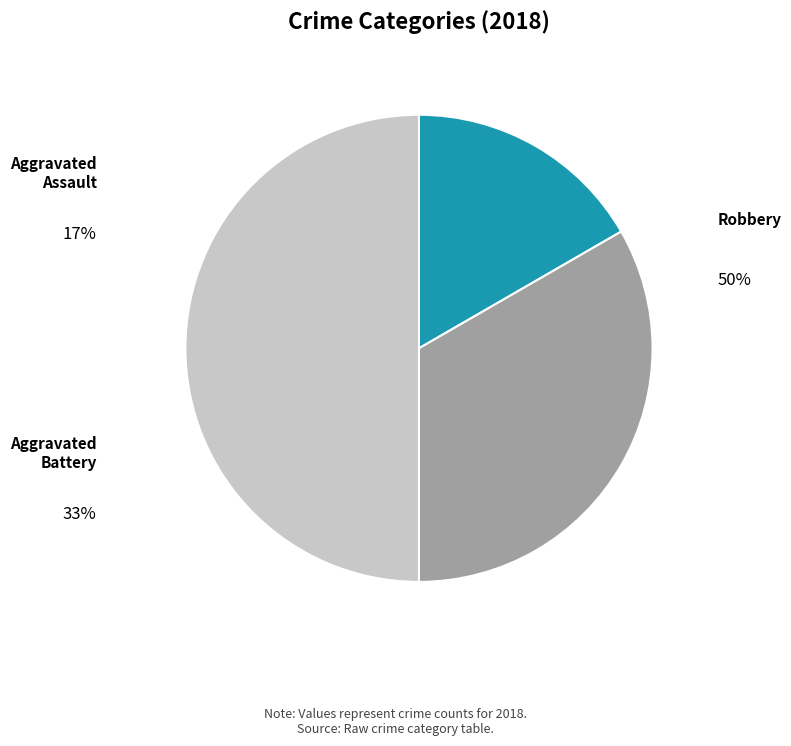

Does Robbery represent more than half of the total?

No